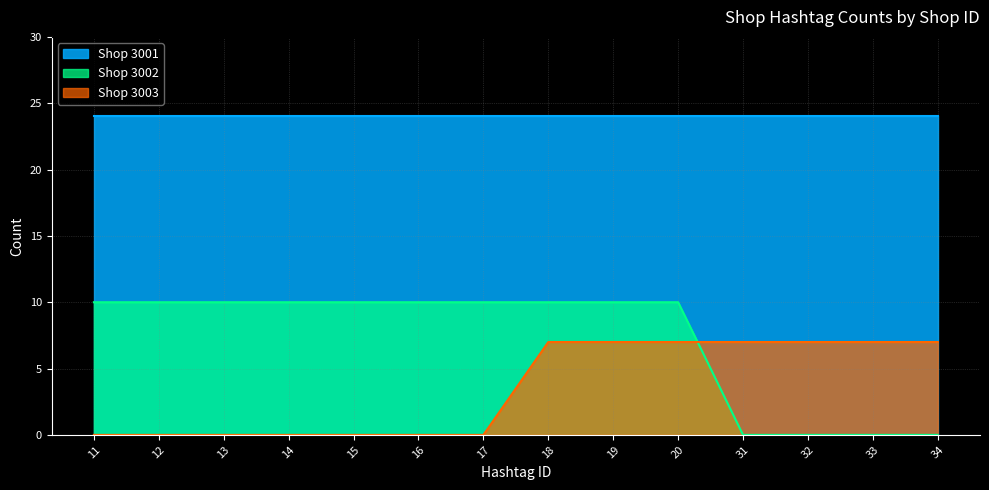

How many series are shown in this chart?

3